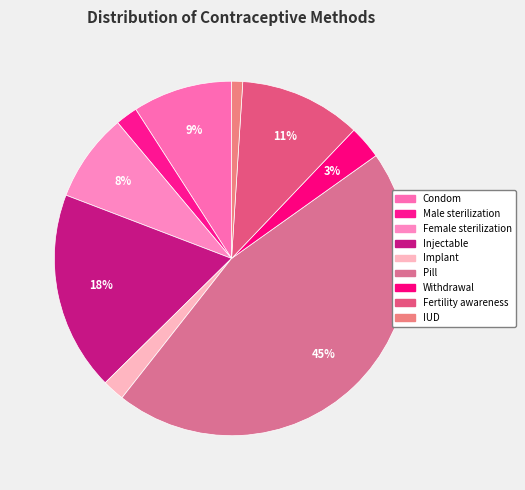

To the nearest percent, what is the average slice percentage?

11%